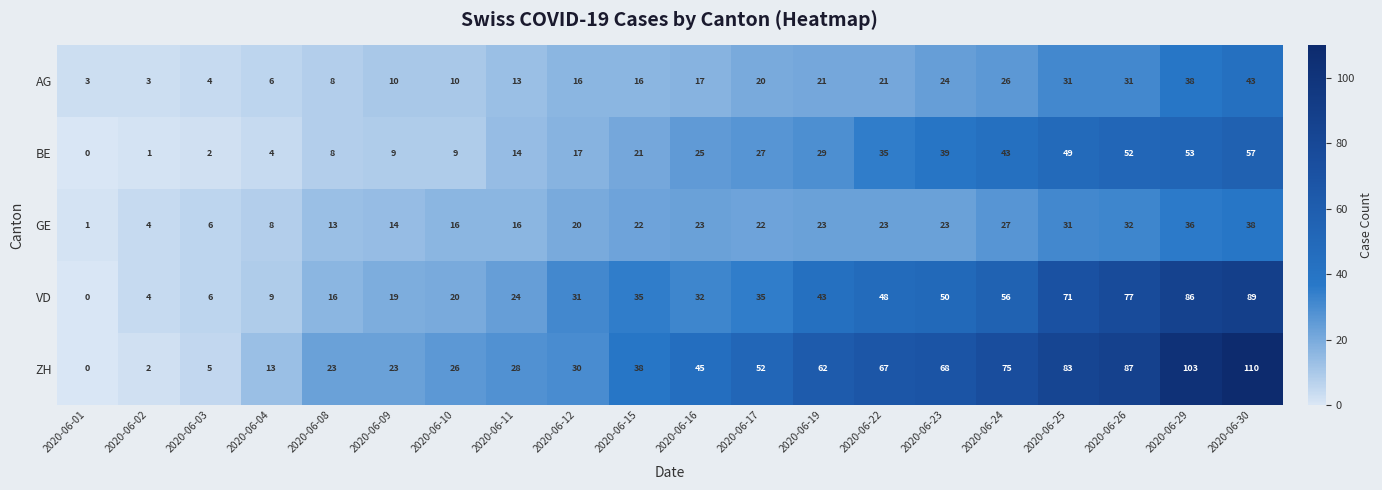

Which label corresponds to the smallest value in the chart?

2020-06-01